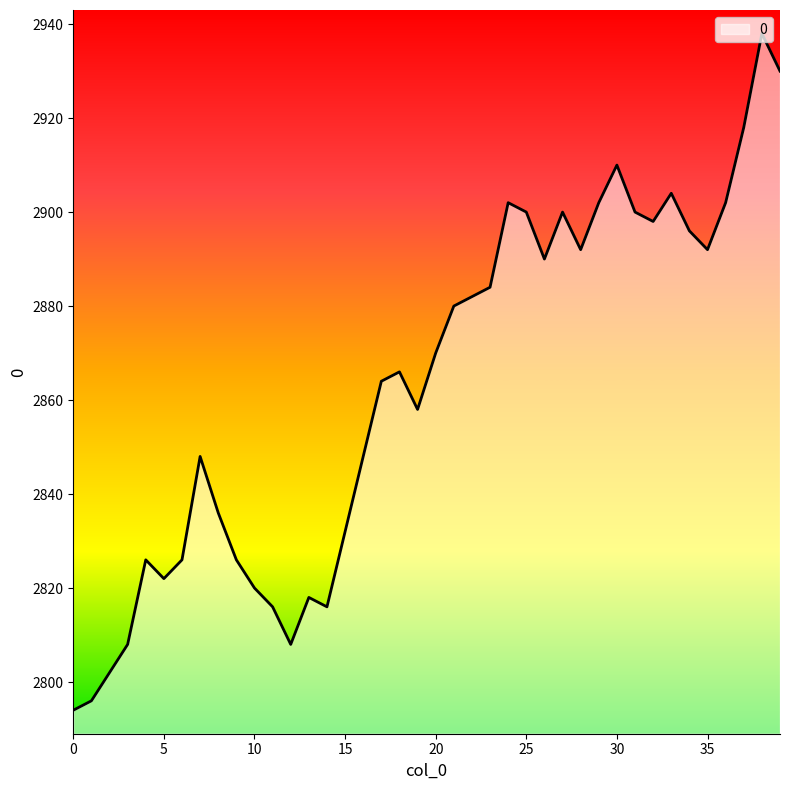

Reading left to right, extract all data points from this chart.

2794	2796	2802	2808	2826	2822	2826	2848	2836	2826	2820	2816	2808	2818	2816	2832	2848	2864	2866	2858	2870	2880	2882	2884	2902	2900	2890	2900	2892	2902	2910	2900	2898	2904	2896	2892	2902	2918	2938	2930